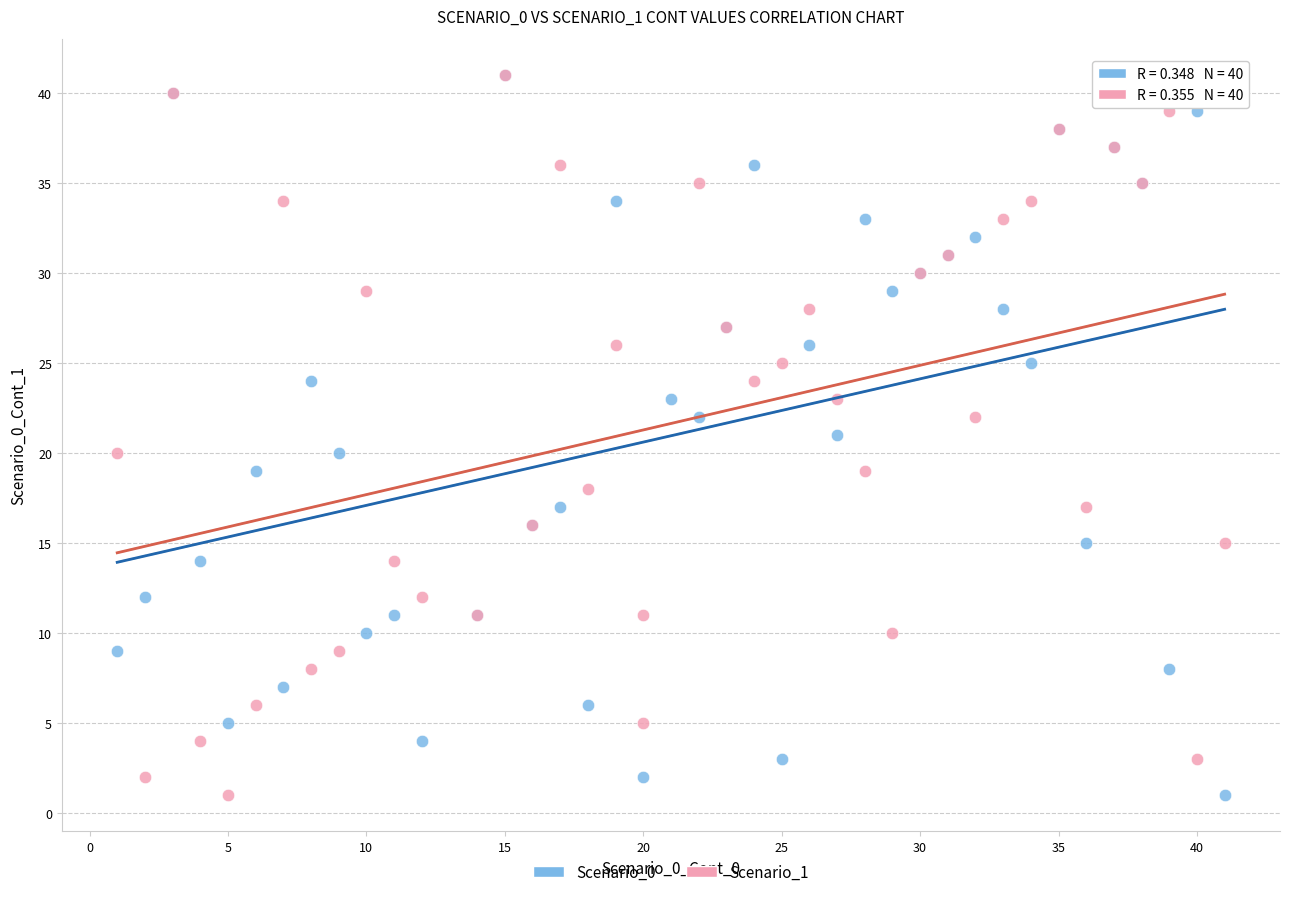

What are all the series names shown in the legend?

Scenario_0, Scenario_1